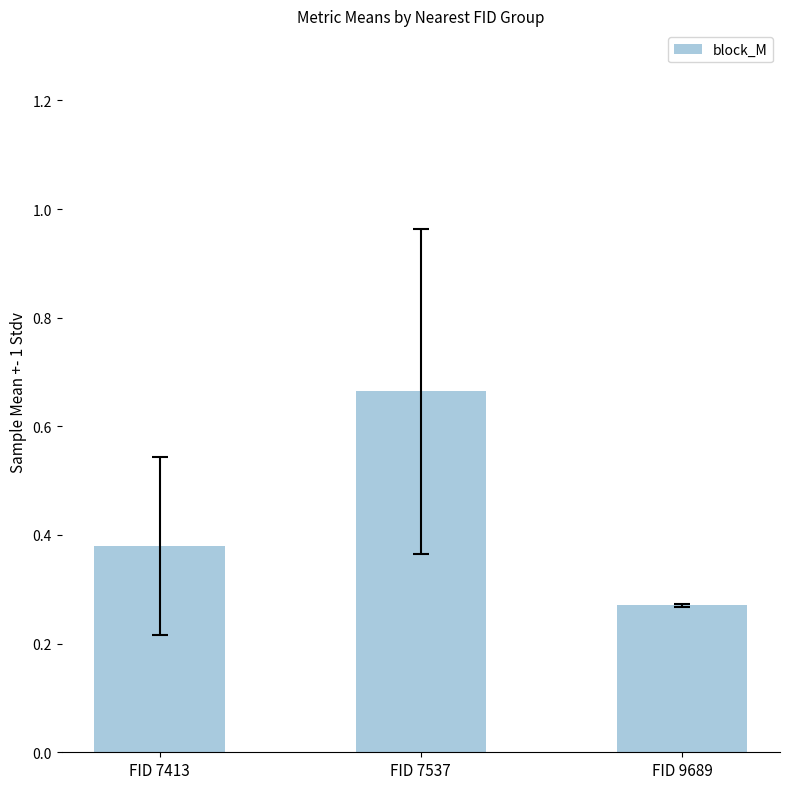

Rank the categories by value from lowest to highest.

FID 9689, FID 7413, FID 7537